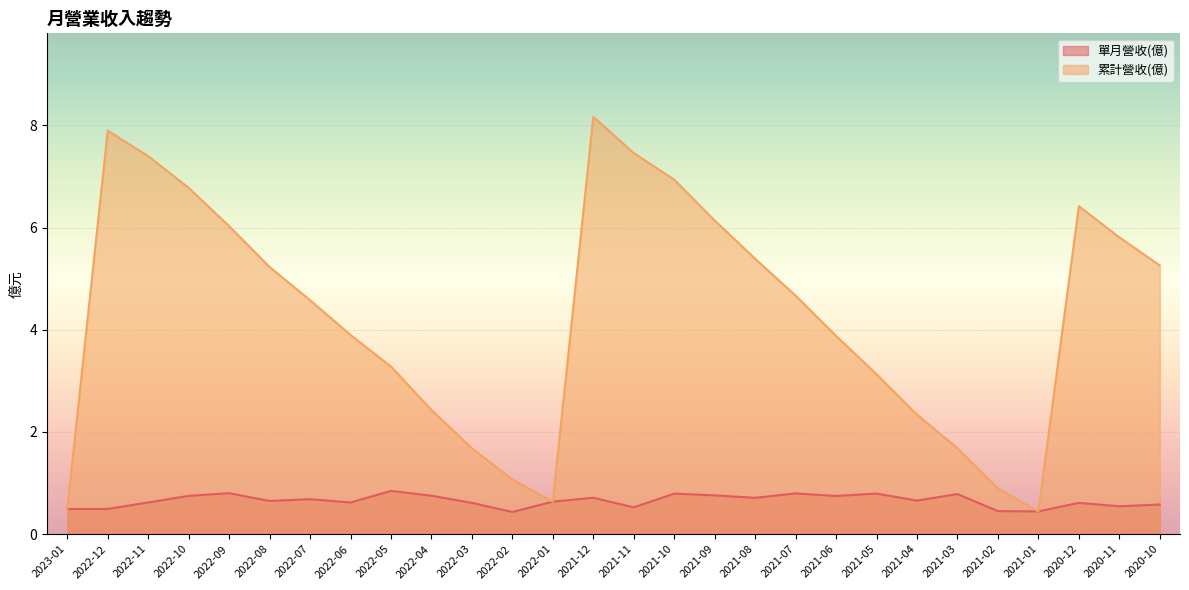

True or false: 單月營收(億) and 累計營收(億) intersect in this chart.

False